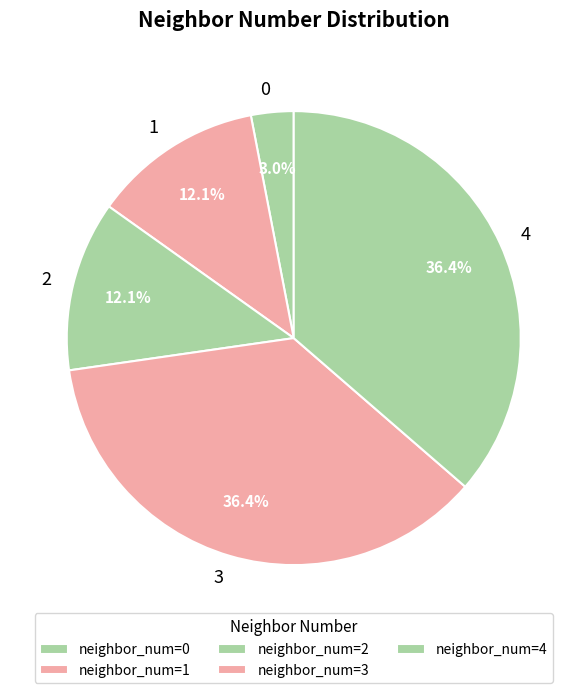

Does 3 account for over 50% of the chart?

No